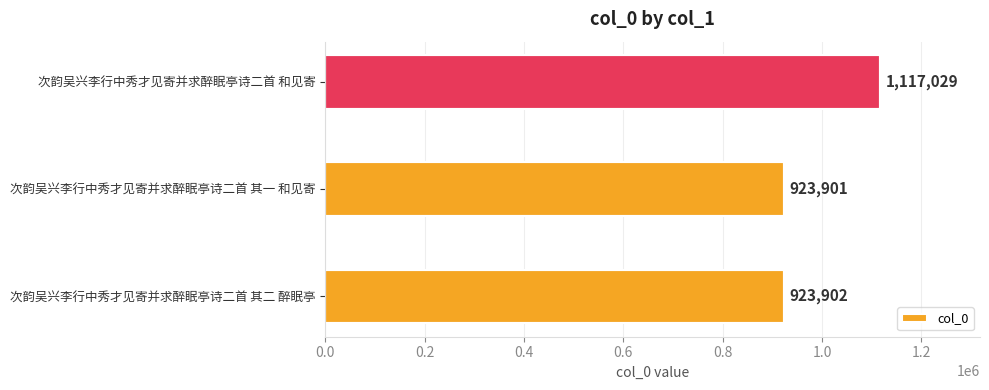

Reading bottom to top, what are all the values shown in this chart?

923902	923901	1117029